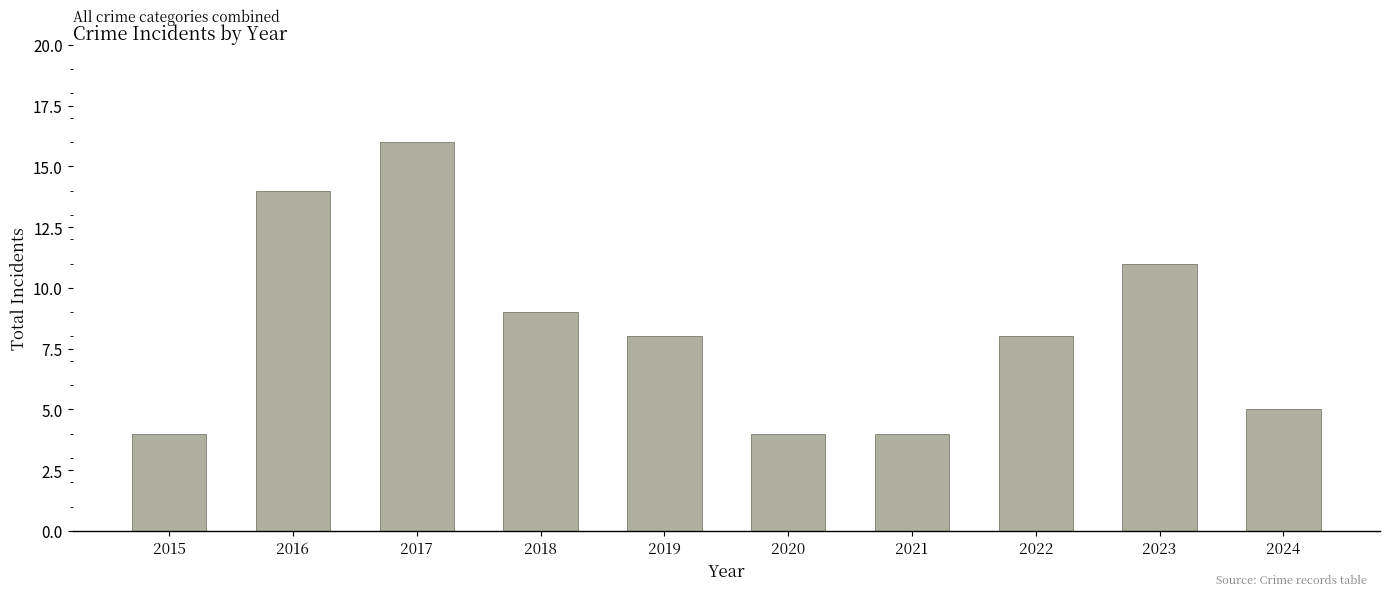

The value at 2024 is 5. True or false?

True